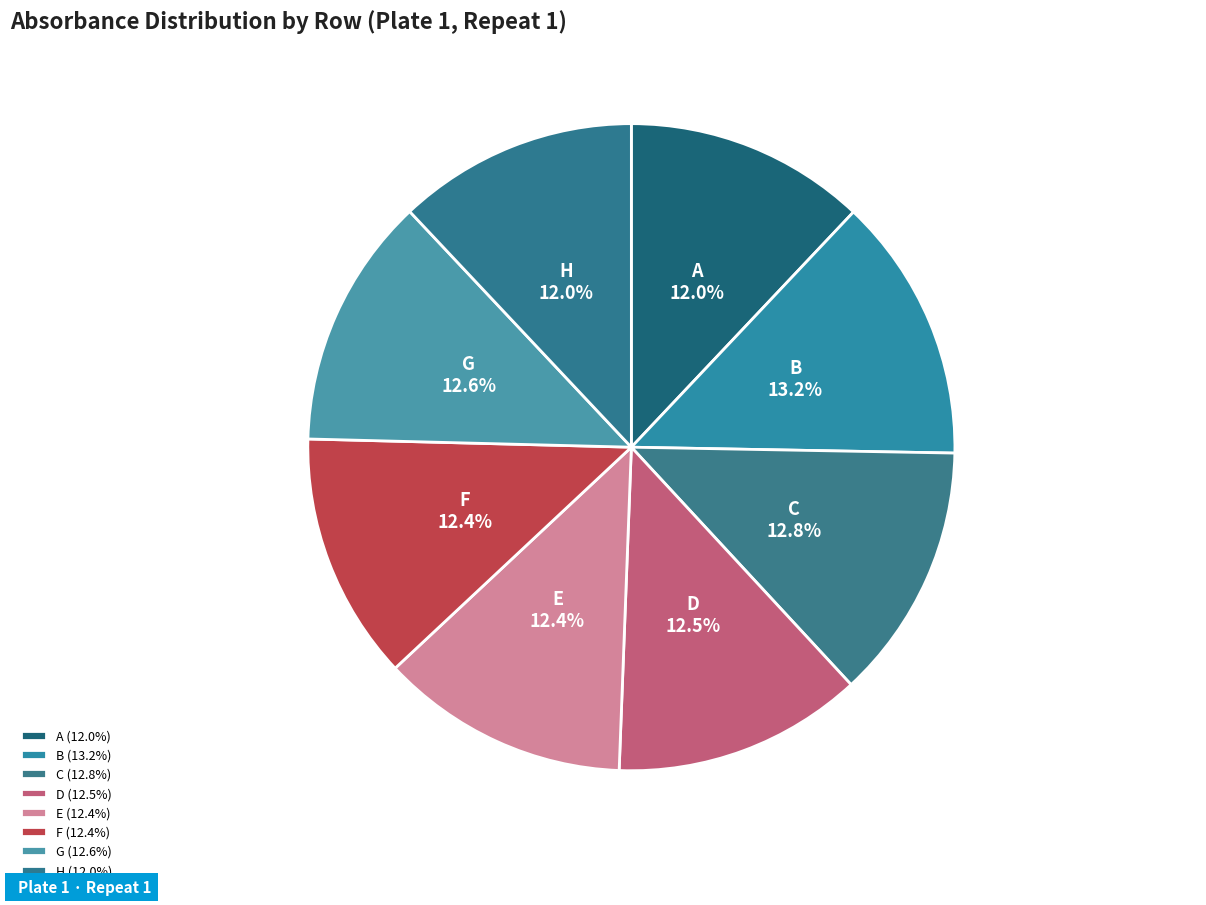

Which has a higher value, B or D?

B